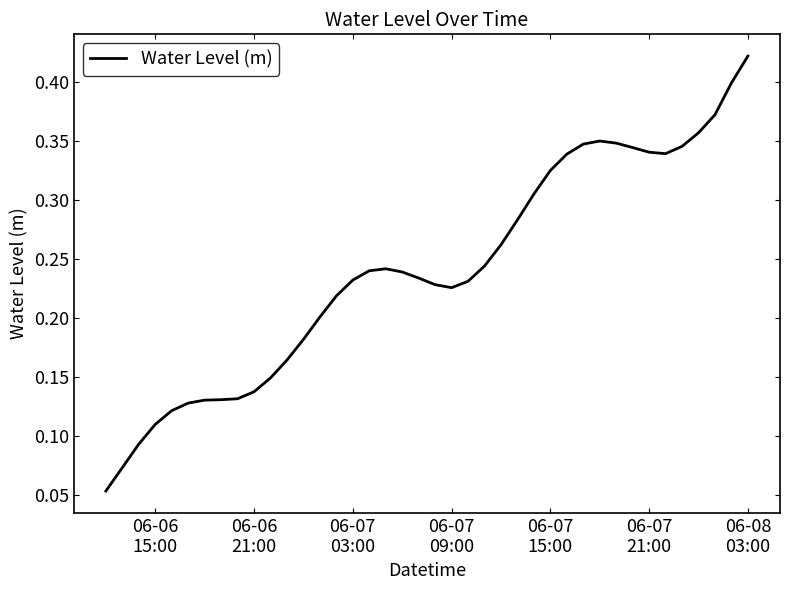

Does the chart display data point markers on the line(s)?

No